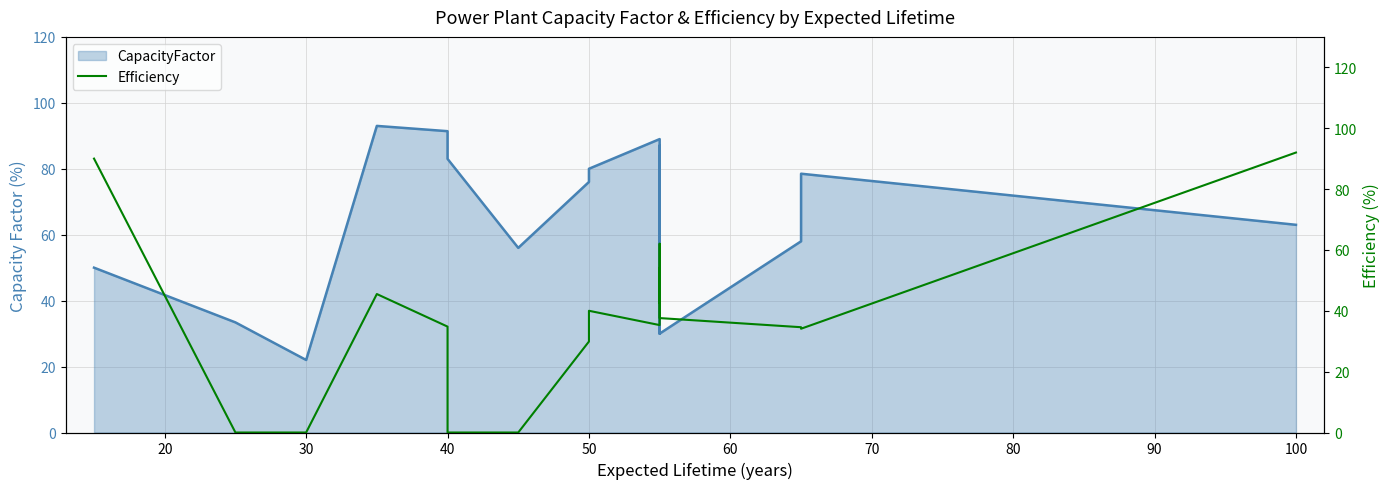

What is the label of the 17th point from the left?

16